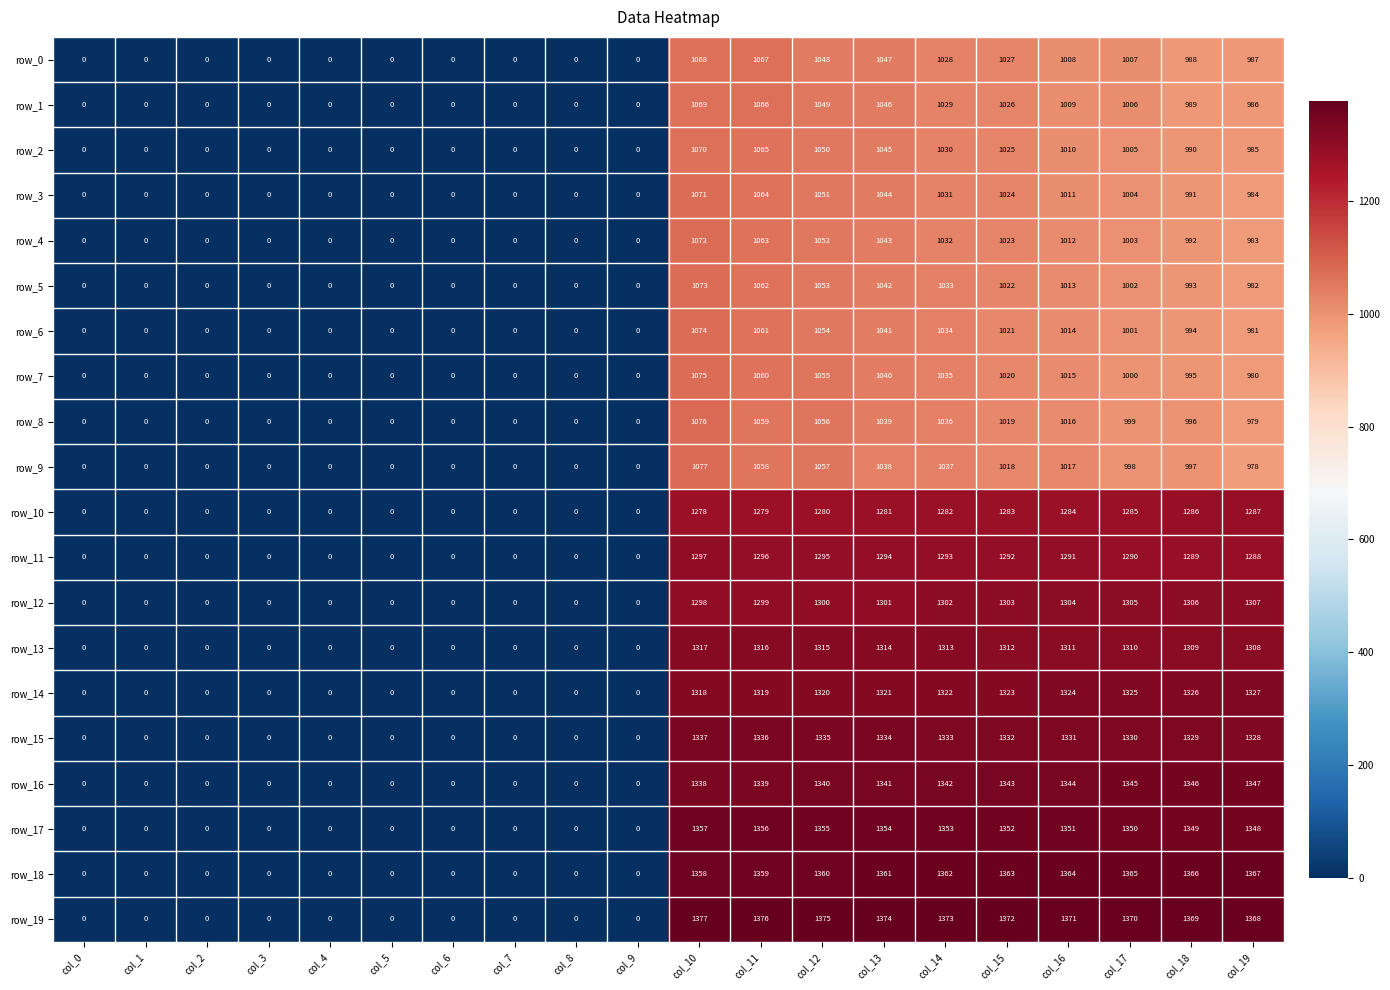

The value of row_12 at col_18 is 299. True or false?

False